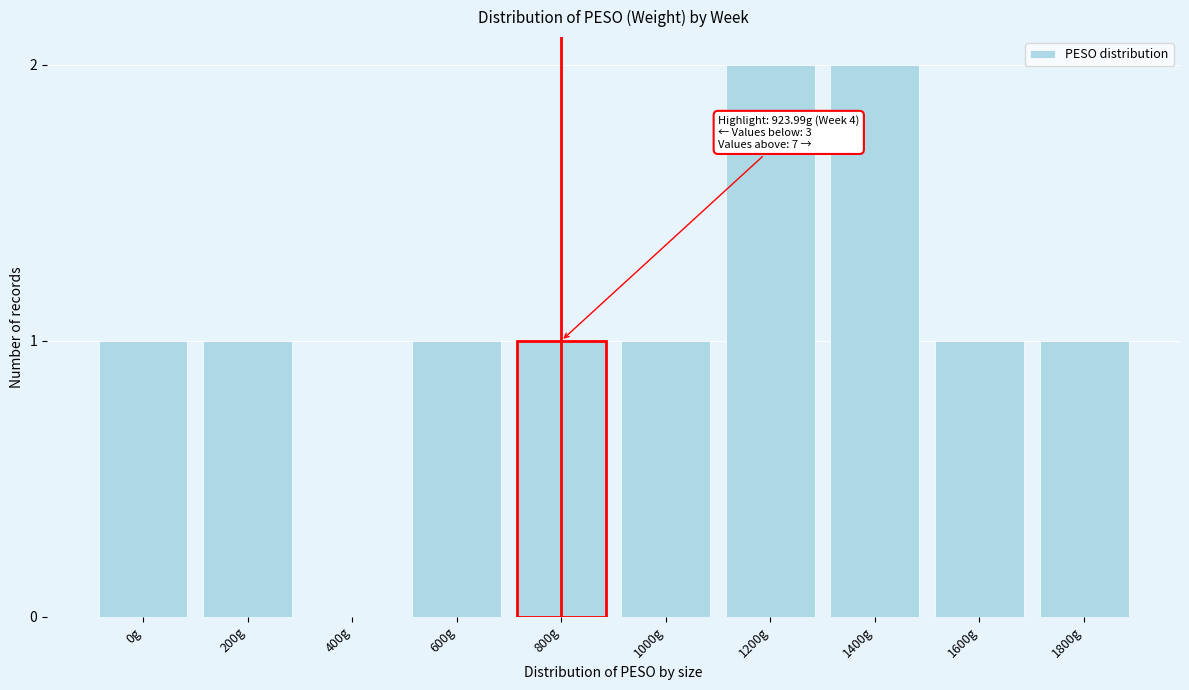

Reading right to left, what are all the values shown in this chart?

1800g=1	1600g=1	1400g=2	1200g=2	1000g=1	800g=1	600g=1	400g=0	200g=1	0g=1